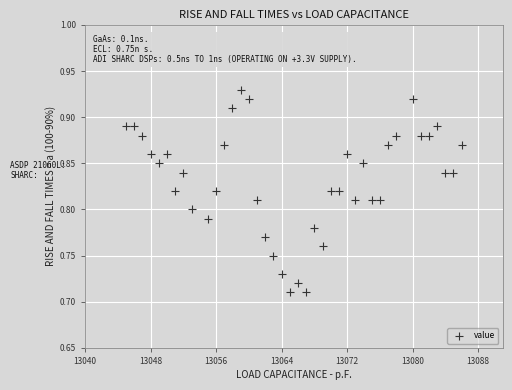

What is the range of X values (max minus min)?

41.0